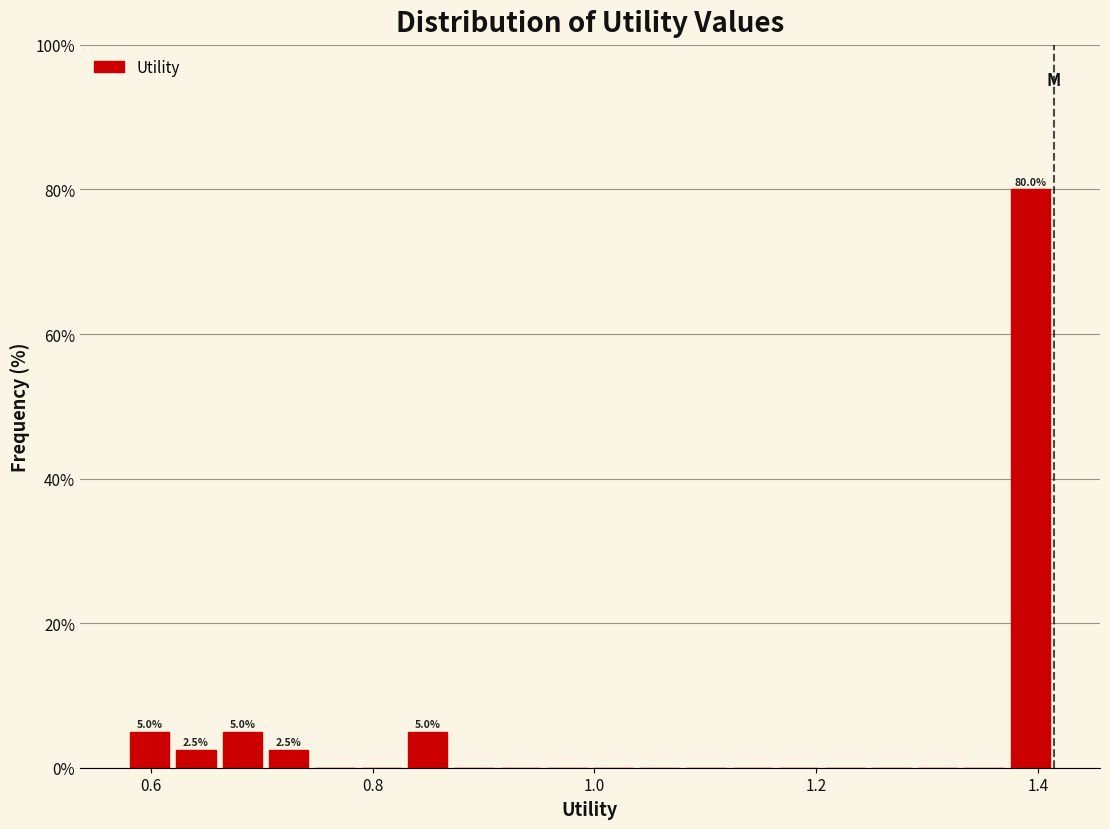

Read against the x-axis, roughly where is the centre of the tallest bar?

1.40